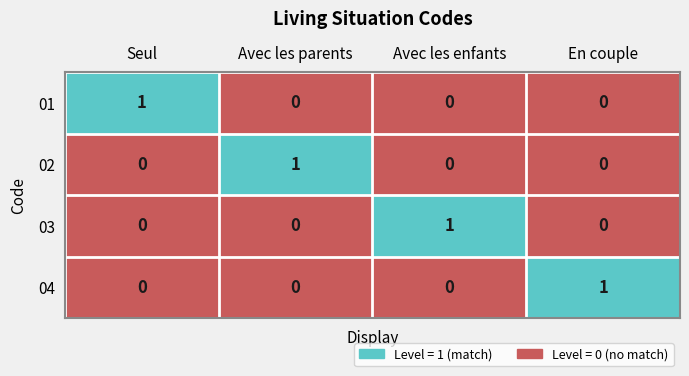

At which category is the sum across all series the highest?

Seul